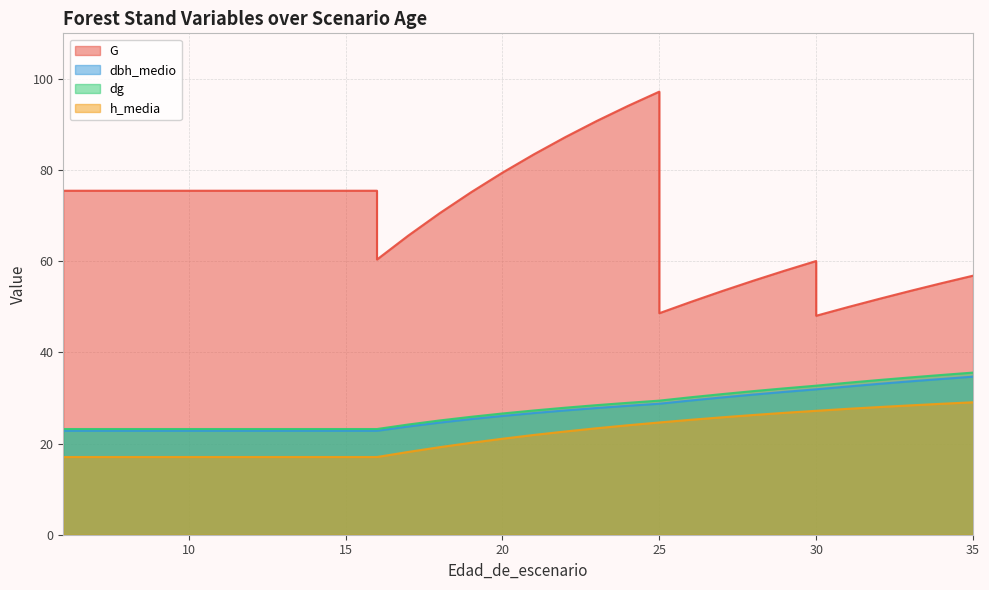

What is the difference between the dbh_medio values at 35 and 13?

11.9